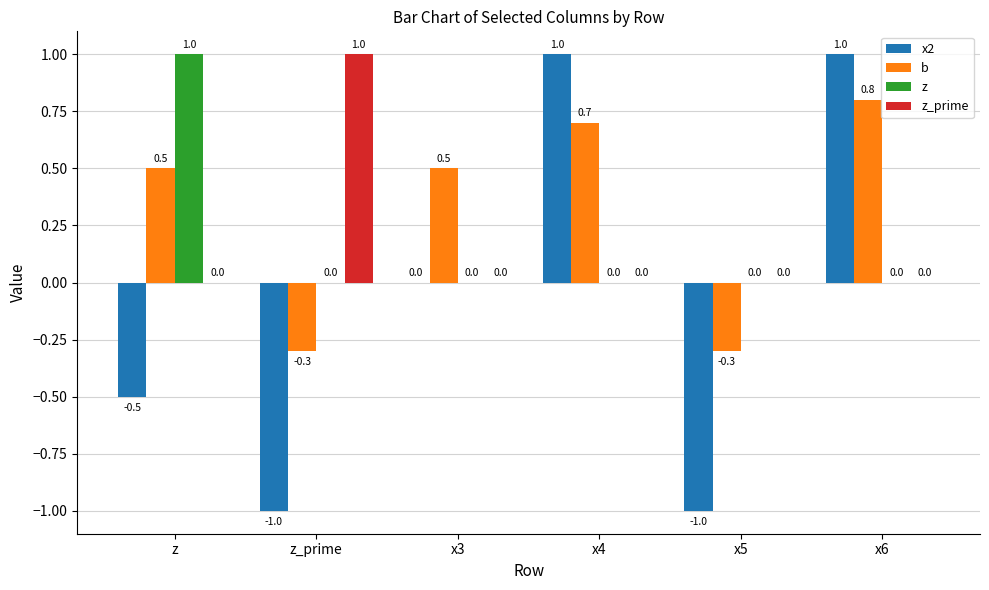

Reading right to left, what are all the values shown in this chart?

x2: 1.0	-1.0	1.0	0.0	-1.0	-0.5
b: 0.8	-0.3	0.7	0.5	-0.3	0.5
z: 0.0	0.0	0.0	0.0	0.0	1.0
z_prime: 0.0	0.0	0.0	0.0	1.0	0.0